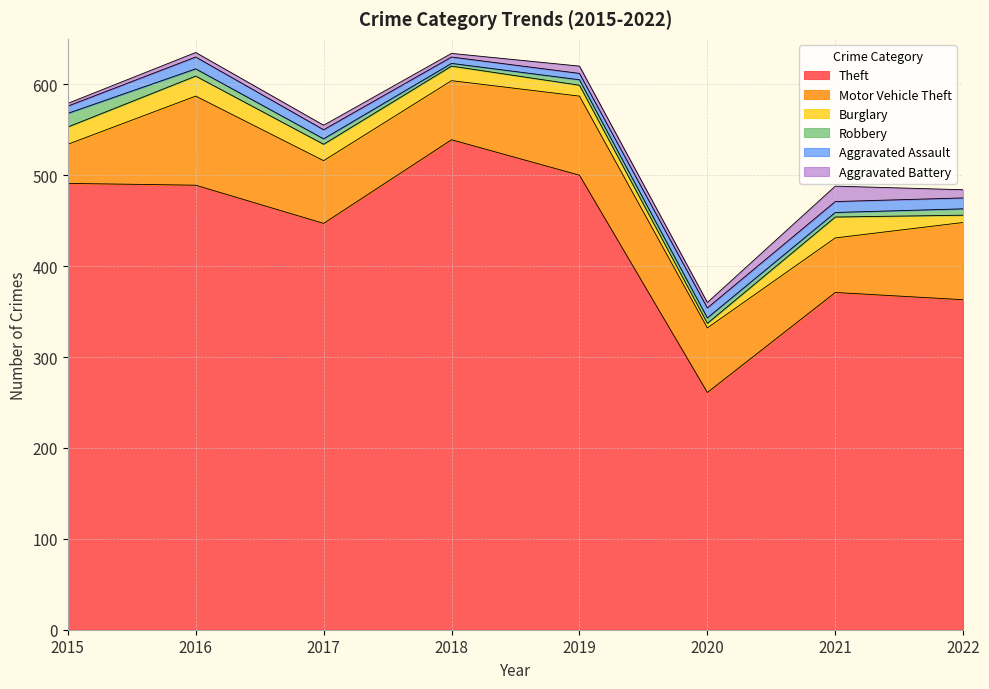

What is the sum of all Motor Vehicle Theft values?

578